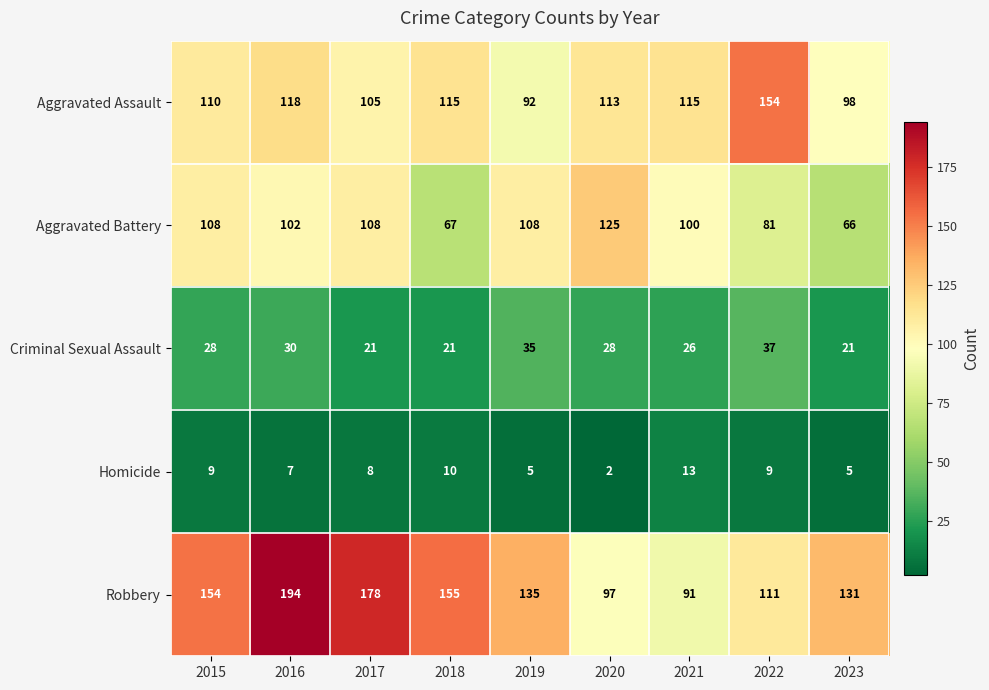

Which series has the widest spread of values?

Robbery